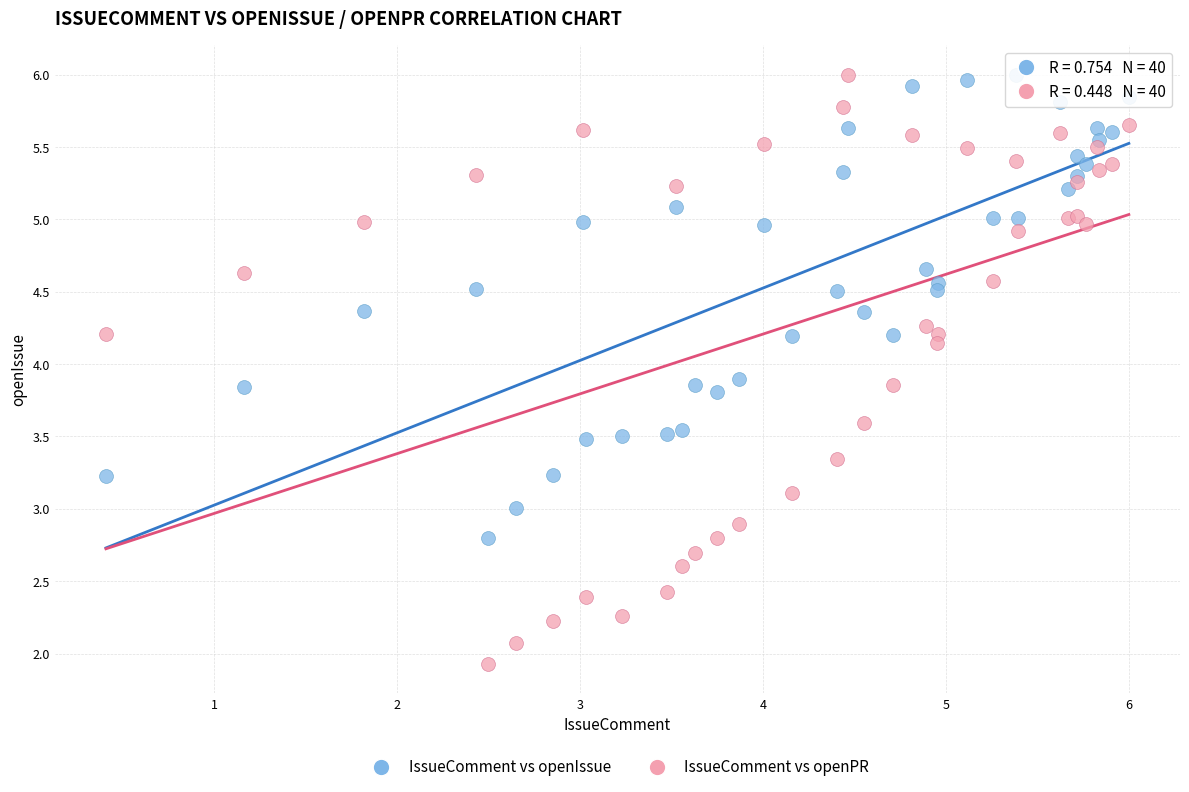

Which series reaches the minimum Y coordinate?

IssueComment vs openPR